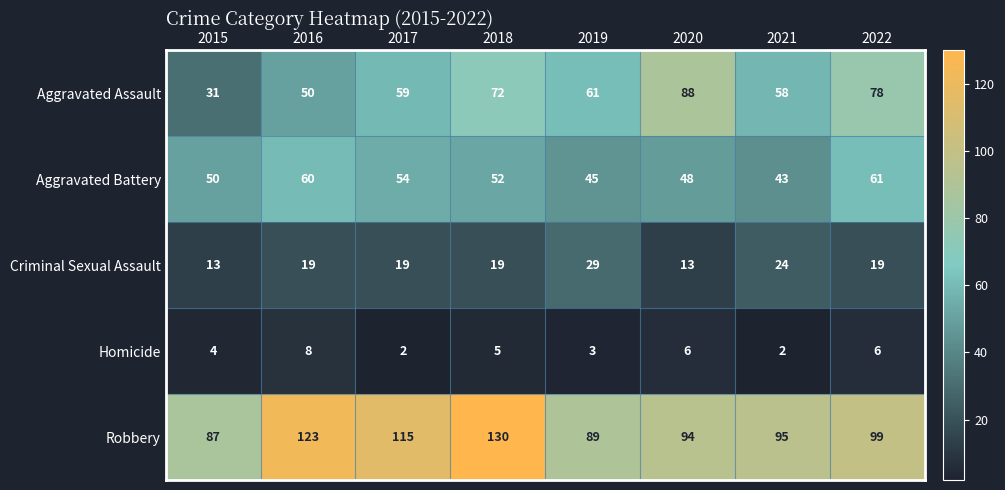

At which category is the sum across all series the highest?

2018